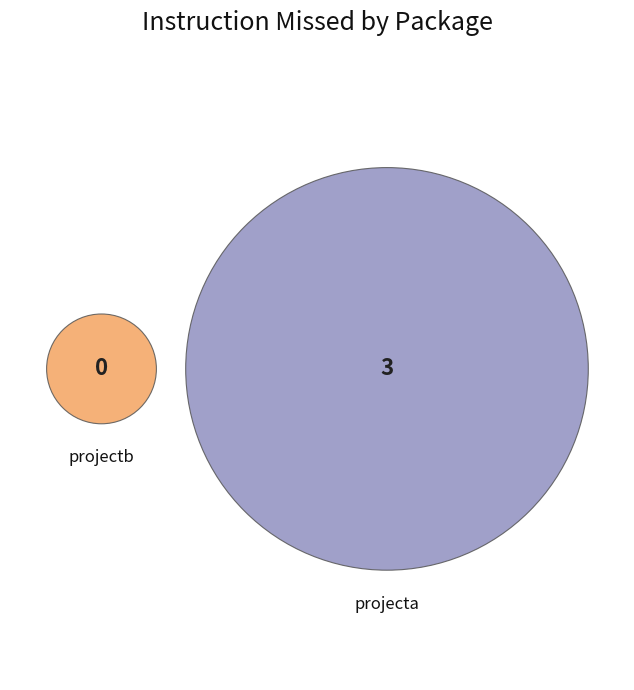

Which slice is the largest?

com.lordofthejars.jacoco.projecta